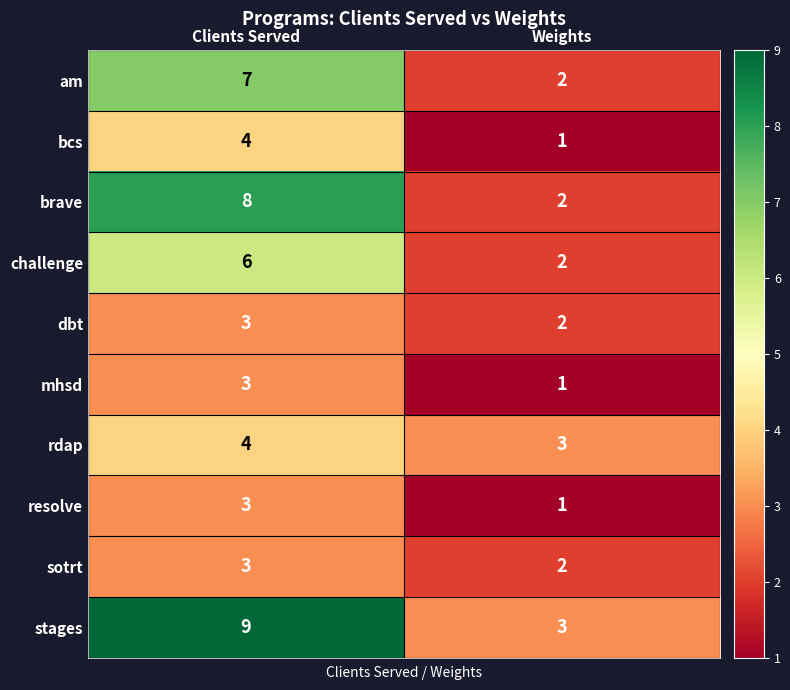

The mhsd series shows 1 at Clients Served. True or false?

False